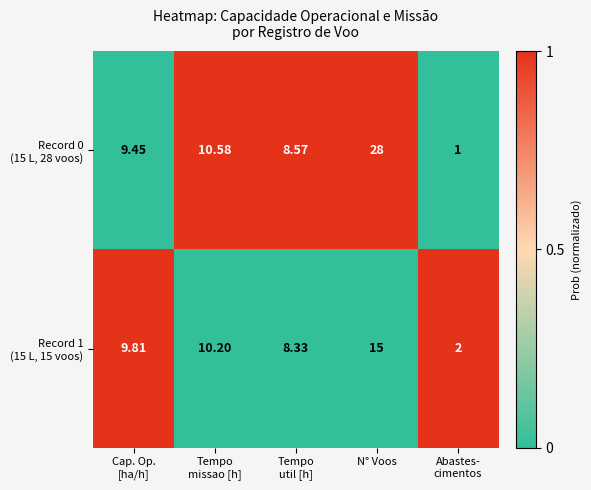

At which category is the sum across all series the highest?

N° Voos